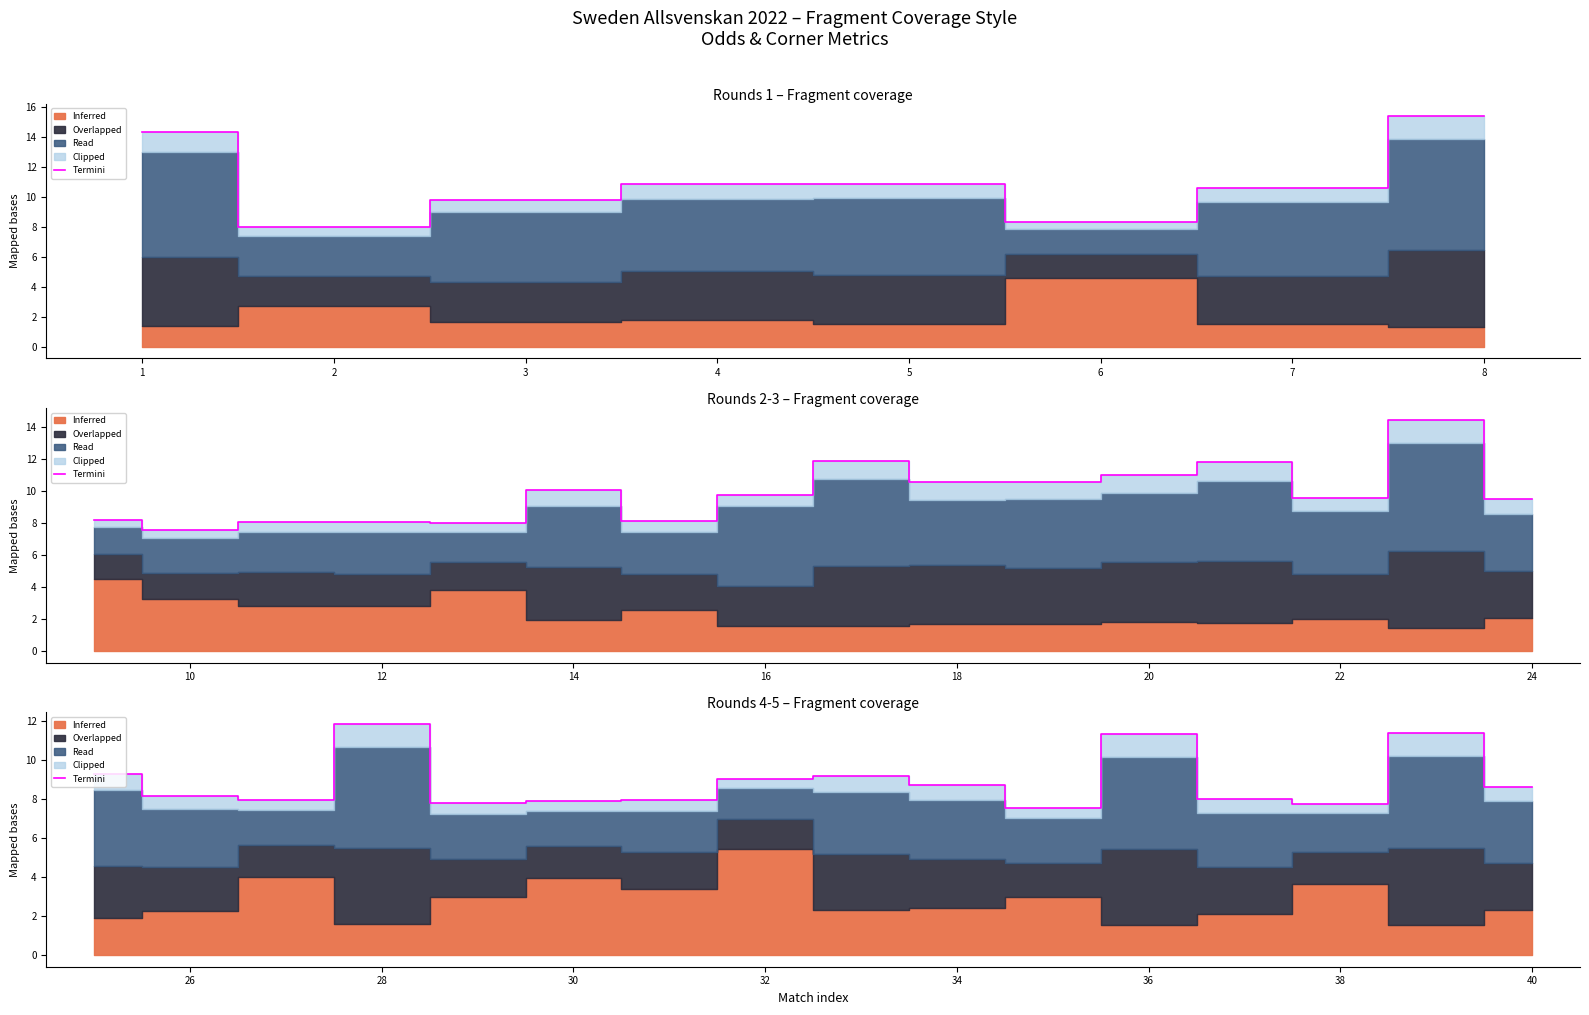

Reading left to right, extract all data points from this chart.

9.3	8.2	7.9	11.8	7.8	7.9	7.9	9.0	9.2	8.7	7.5	11.3	8.0	7.7	11.4	8.6